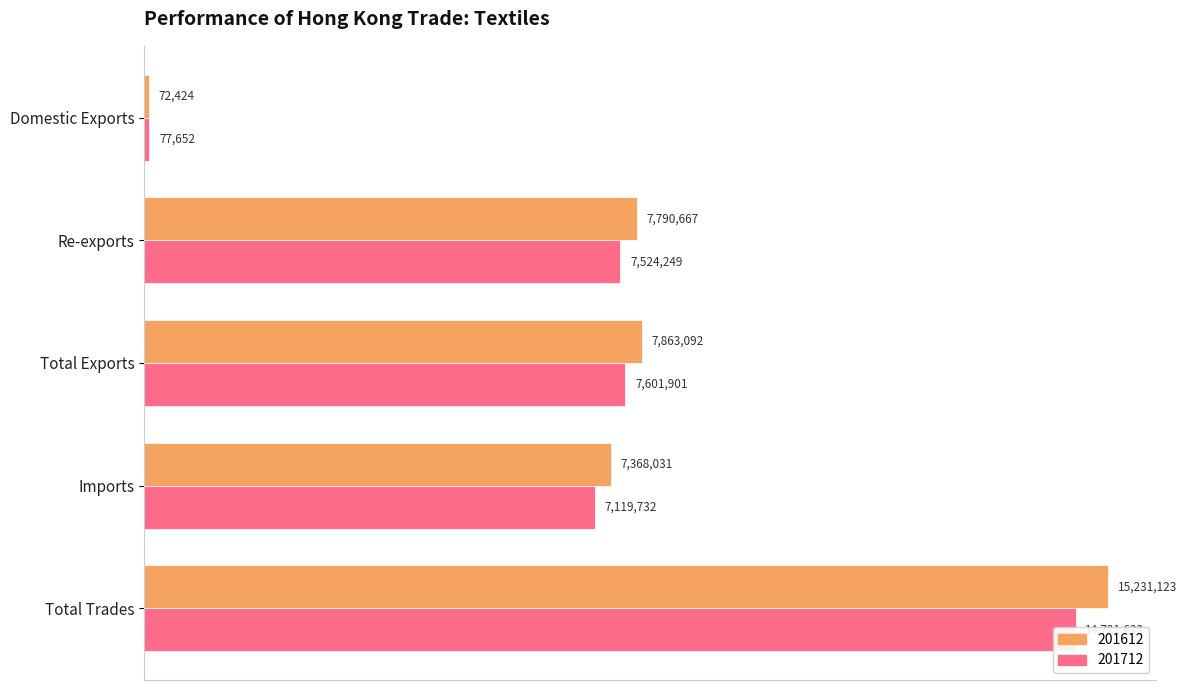

Where does the 201712 series first go above 7524249?

Re-exports